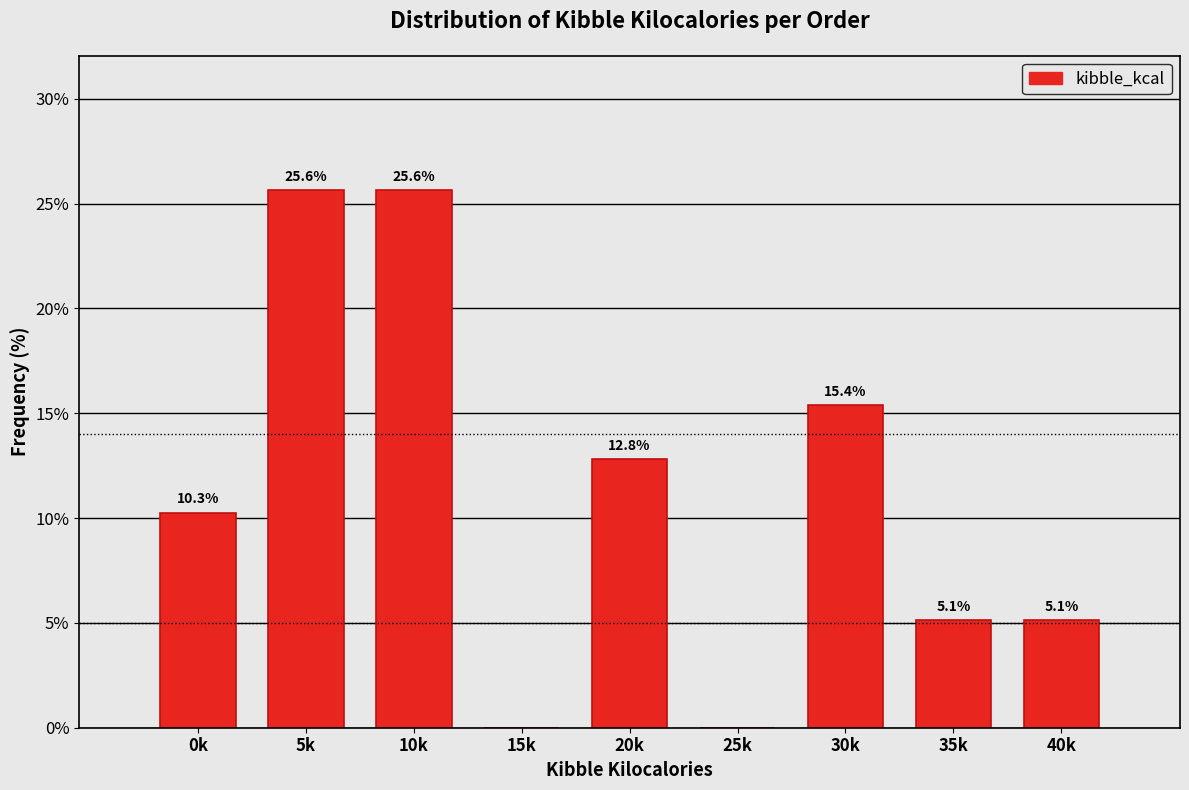

Reading left to right, what are all the values shown in this chart?

0k=10.3	5k=25.6	10k=25.6	15k=0.0	20k=12.8	25k=0.0	30k=15.4	35k=5.1	40k=5.1